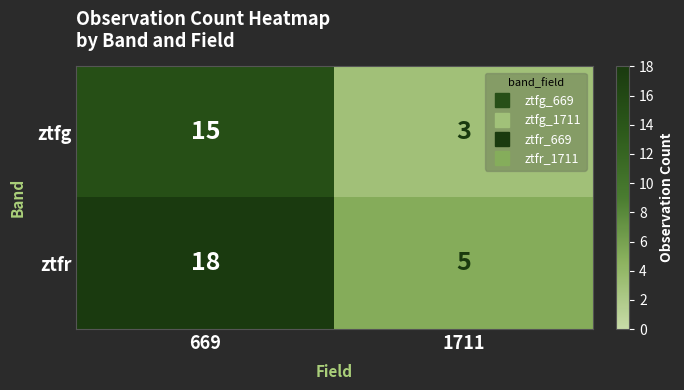

What is the spread (max minus min) of values at 669?

3